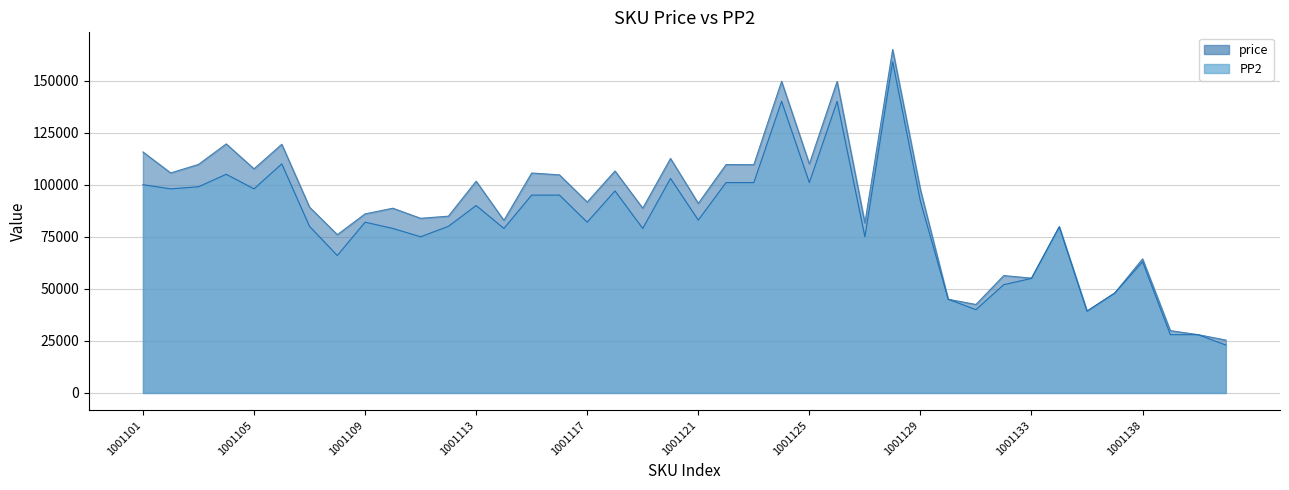

What is the total value across all series at 1001107?

169223